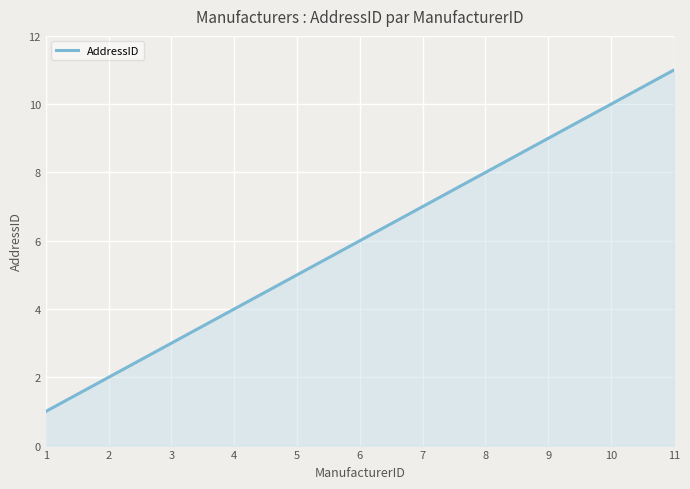

What is the change in value from 1 to 10?

+9